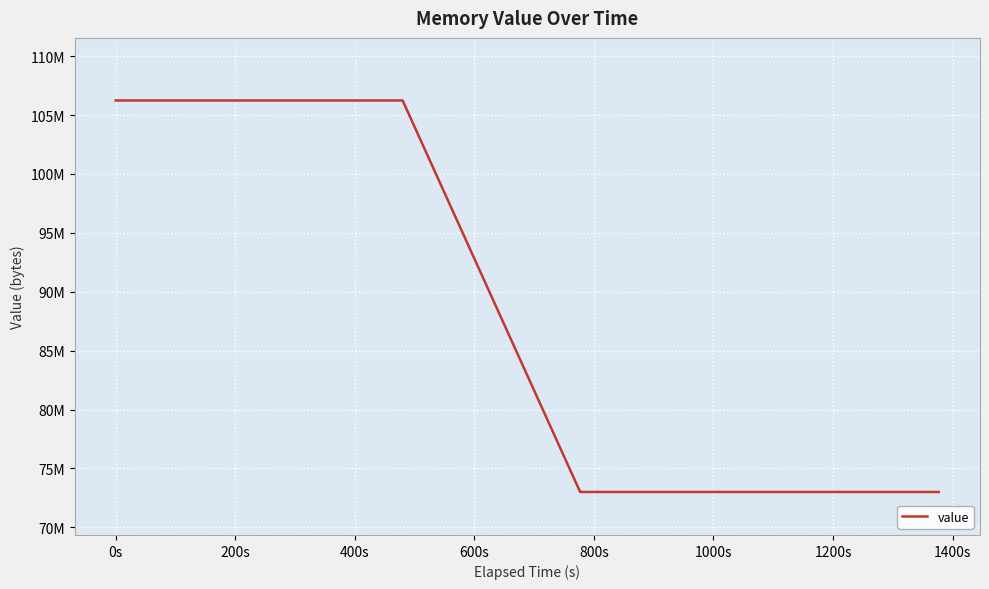

Does the chart have visible grid lines?

Yes